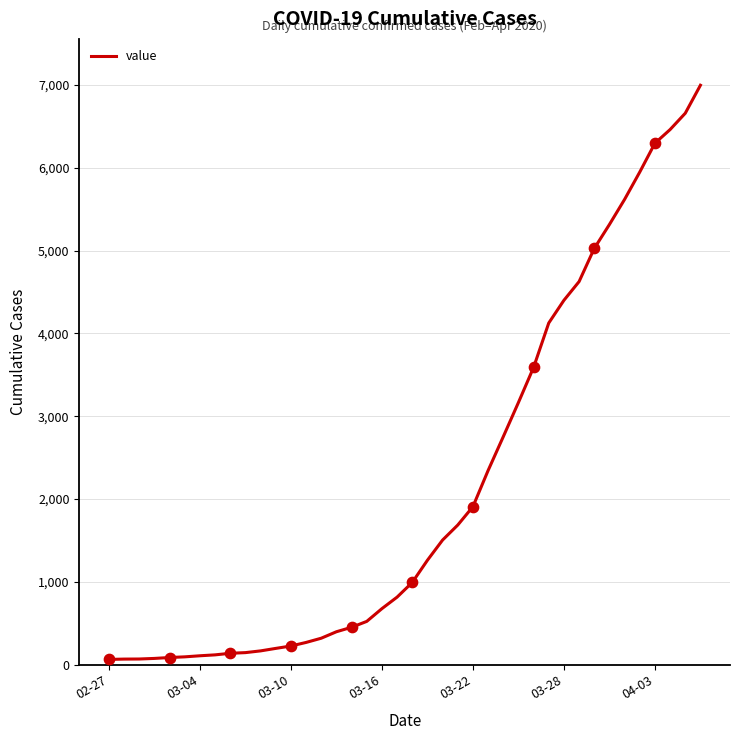

What is the maximum value shown in the chart?

6995